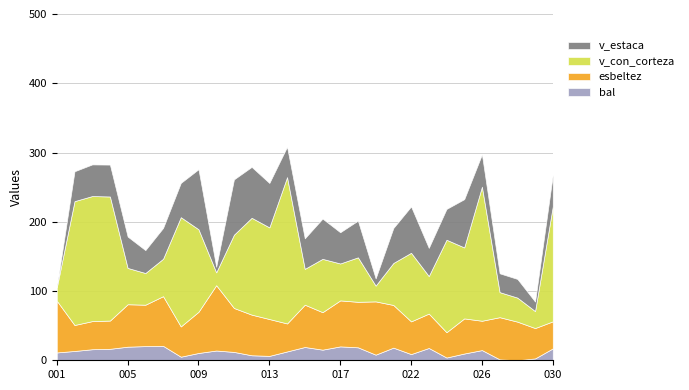

How many lines are shown in the chart?

4